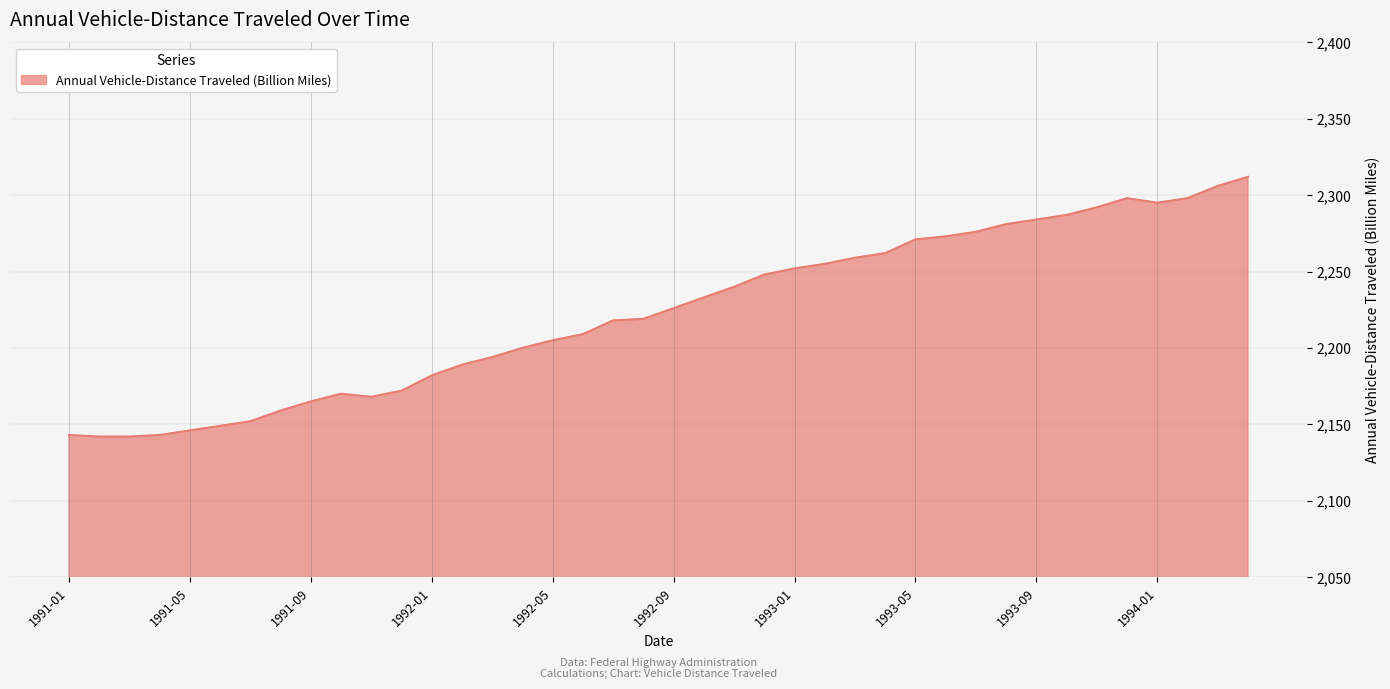

What is the difference between the maximum and minimum values?

170